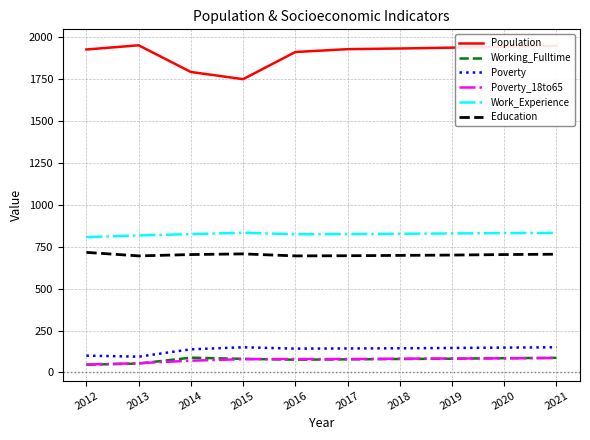

True or false: Education and Population cross at least once.

False